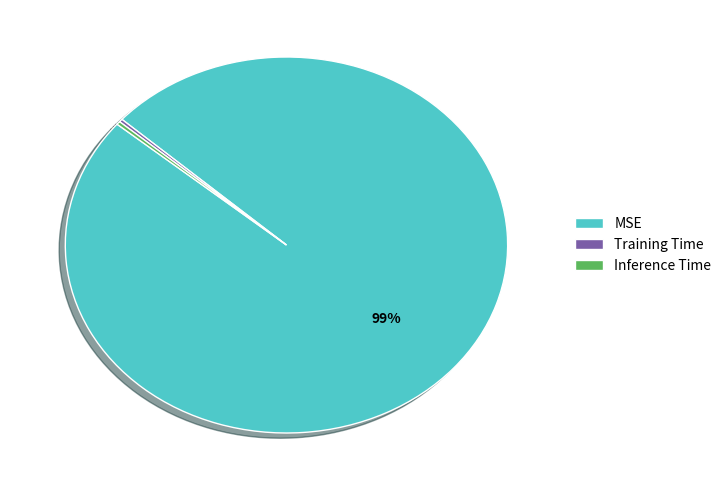

To the nearest percent, what is the average slice percentage?

33%